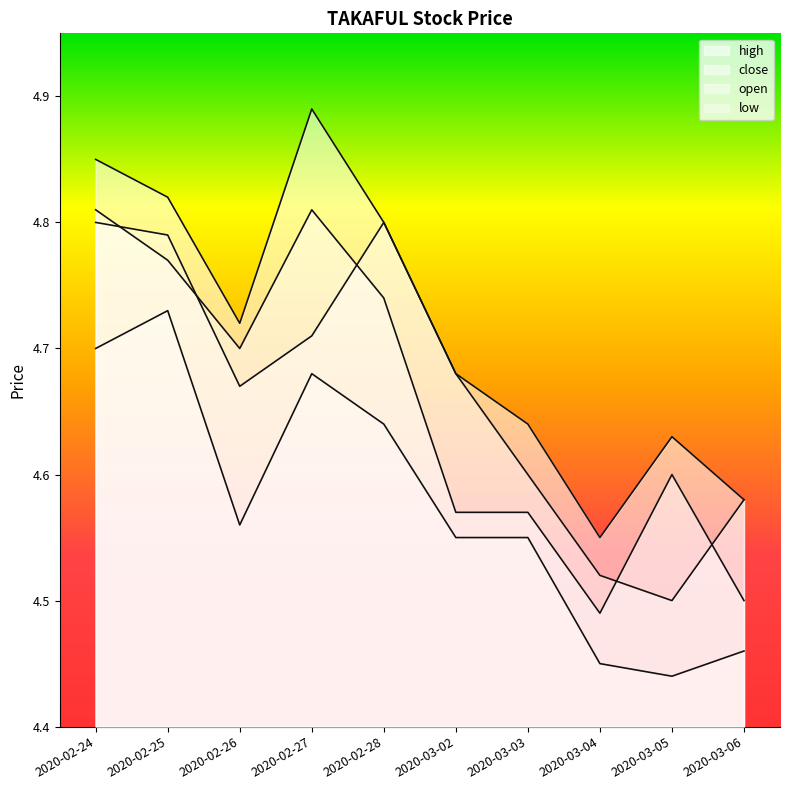

What is the total value across all series at 2020-03-03?

18.4